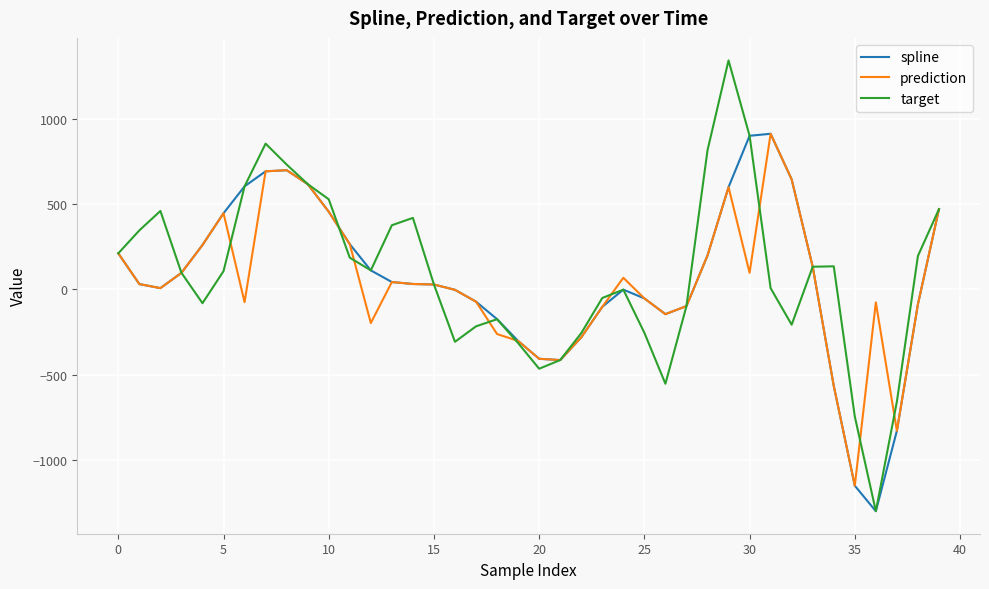

How many values in the target series are below 107?

20